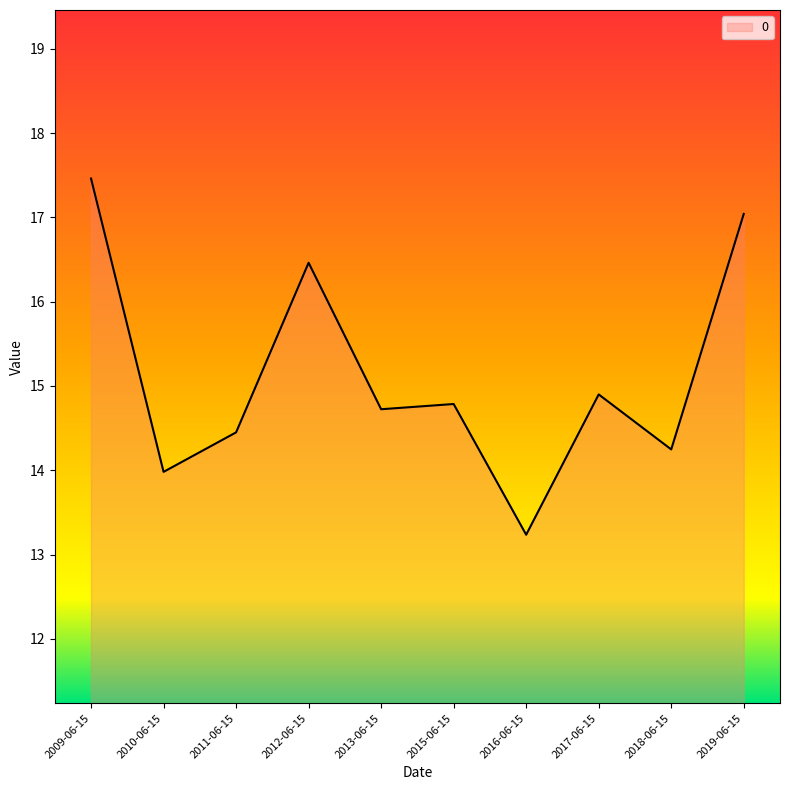

Which category has the highest value across all series?

2009-06-15